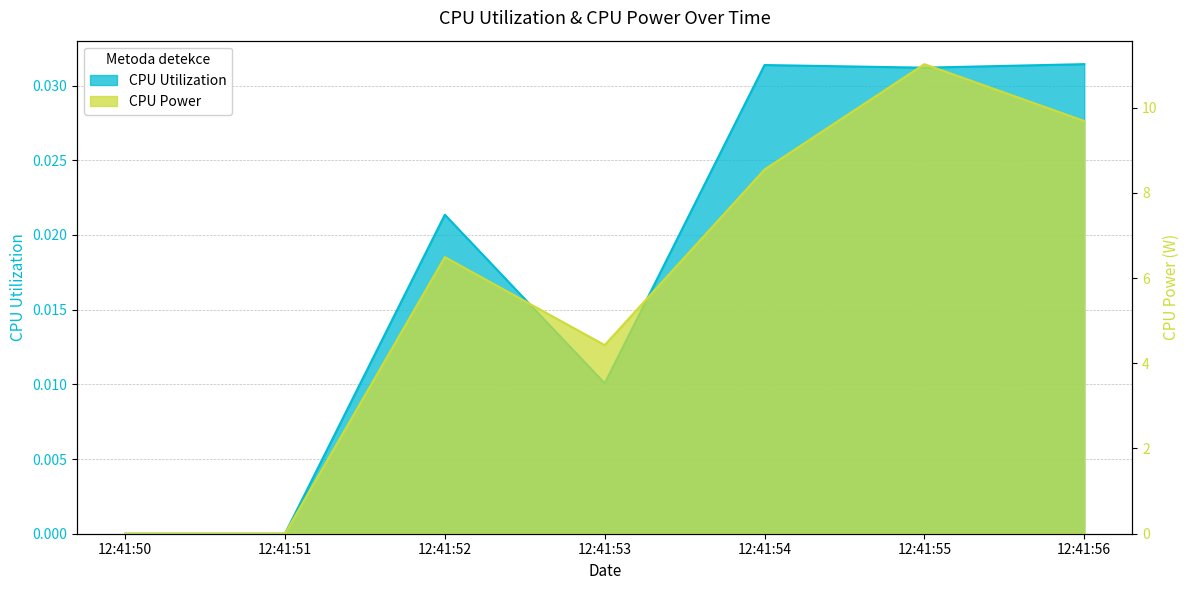

How many distinct data groups are displayed?

2